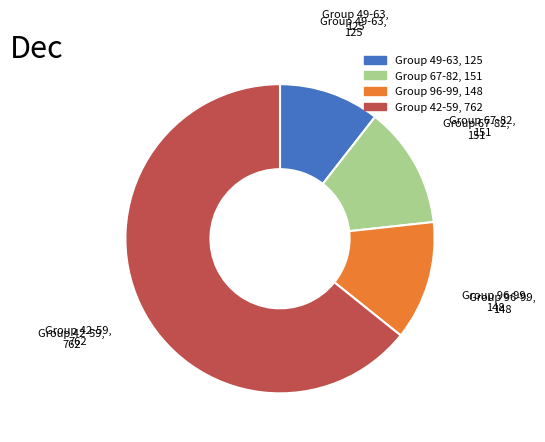

Does any single category account for the majority?

Yes